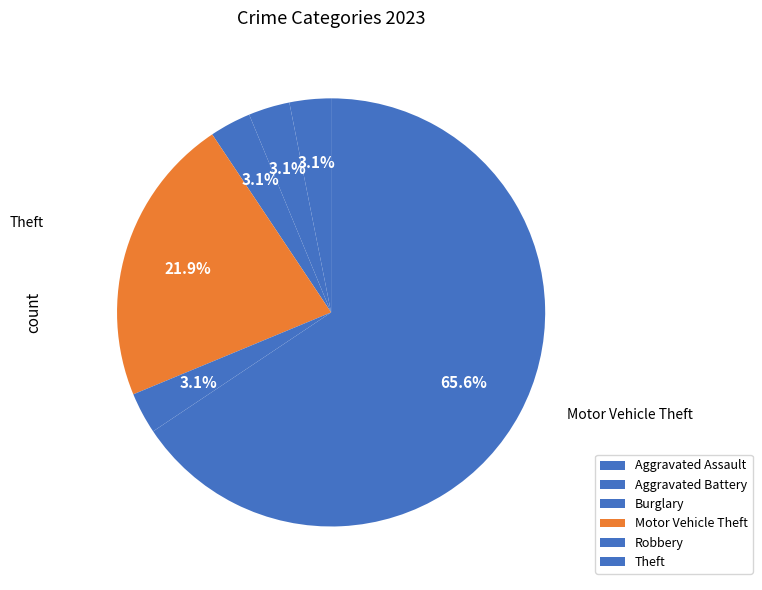

How many segments does this pie chart have?

6